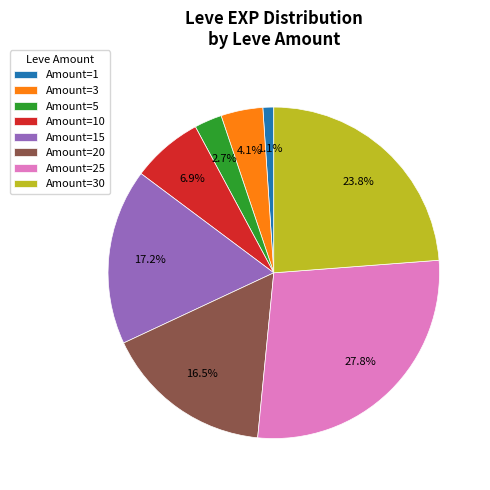

What is the ratio of the value at Amount=1 to the value at Amount=5?

0.4